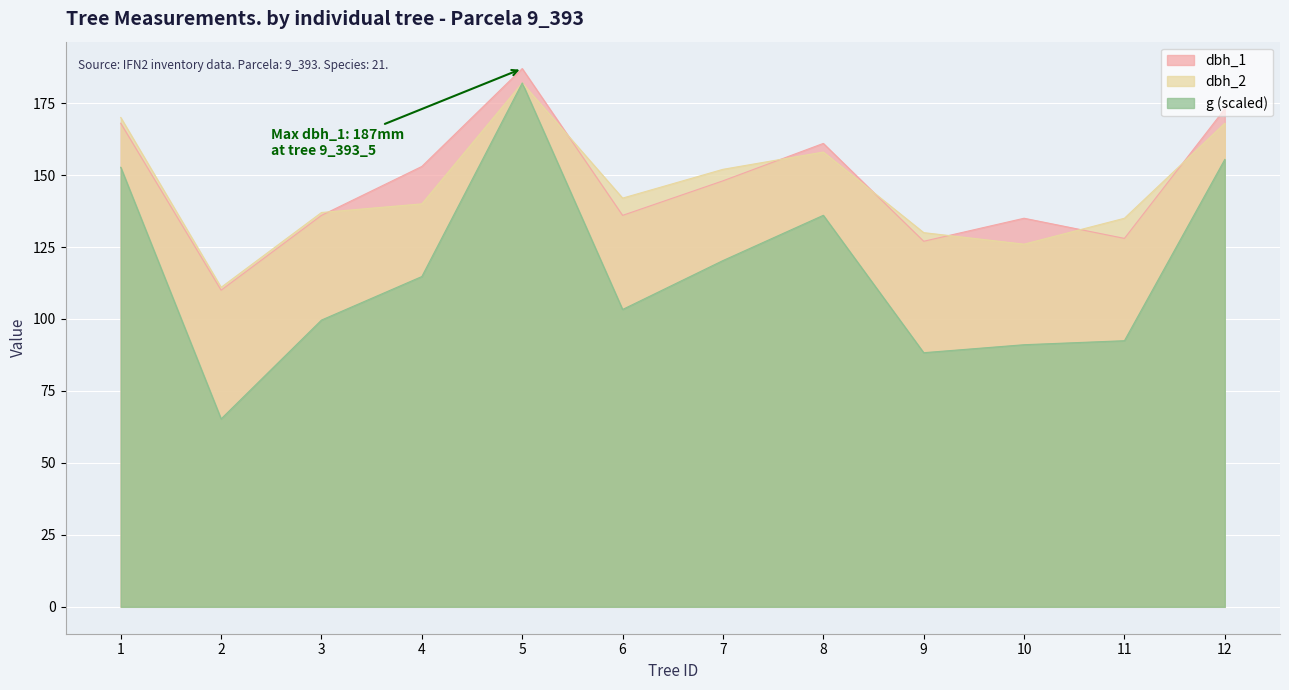

Where is dbh_2 nearest to the value 146?

6